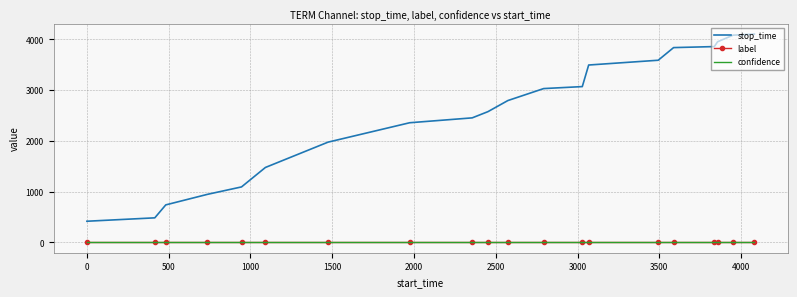

What is the lowest value of the stop_time series?

415.0